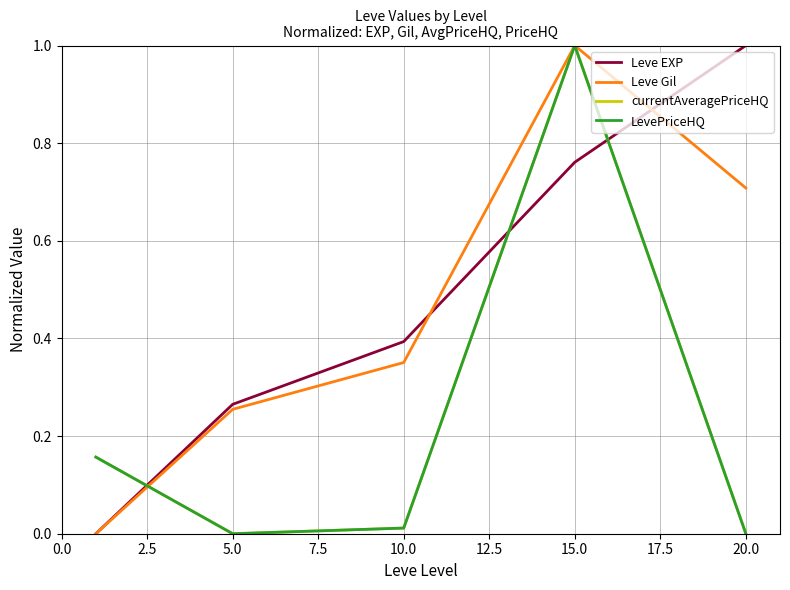

Does the chart display data point markers on the line(s)?

No